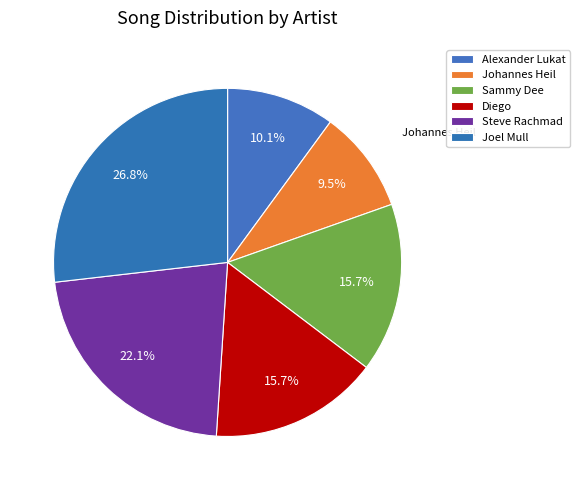

Which slice is the largest?

Joel Mull